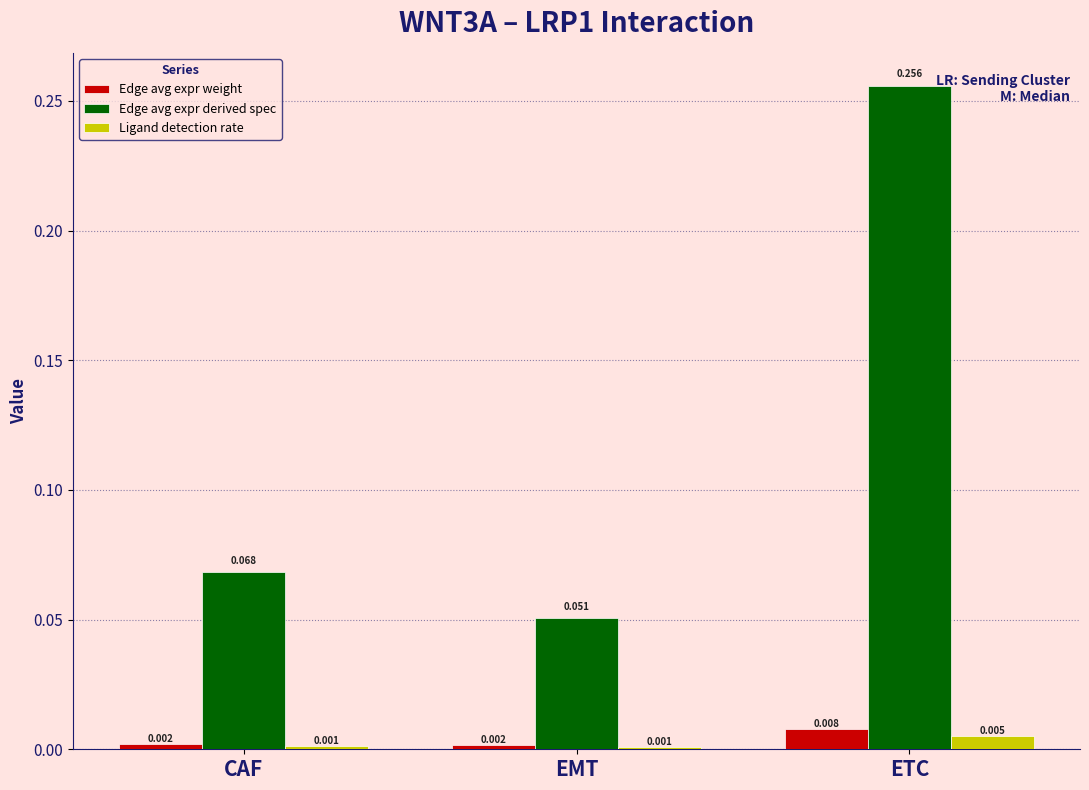

Is it true that Edge avg expr derived spec equals 0.5 at ETC?

False